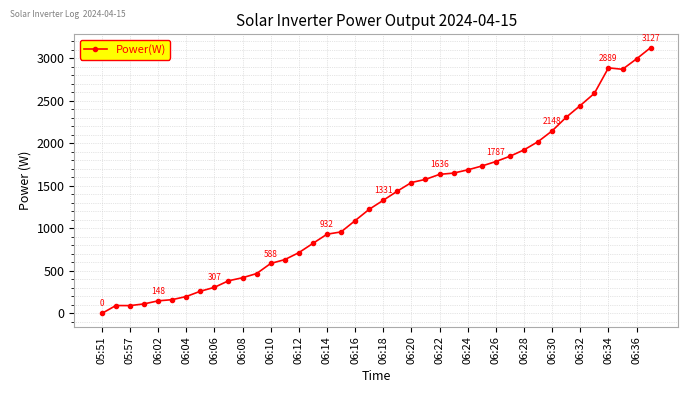

True or false: there are more than 0 points higher than both neighbors.

True